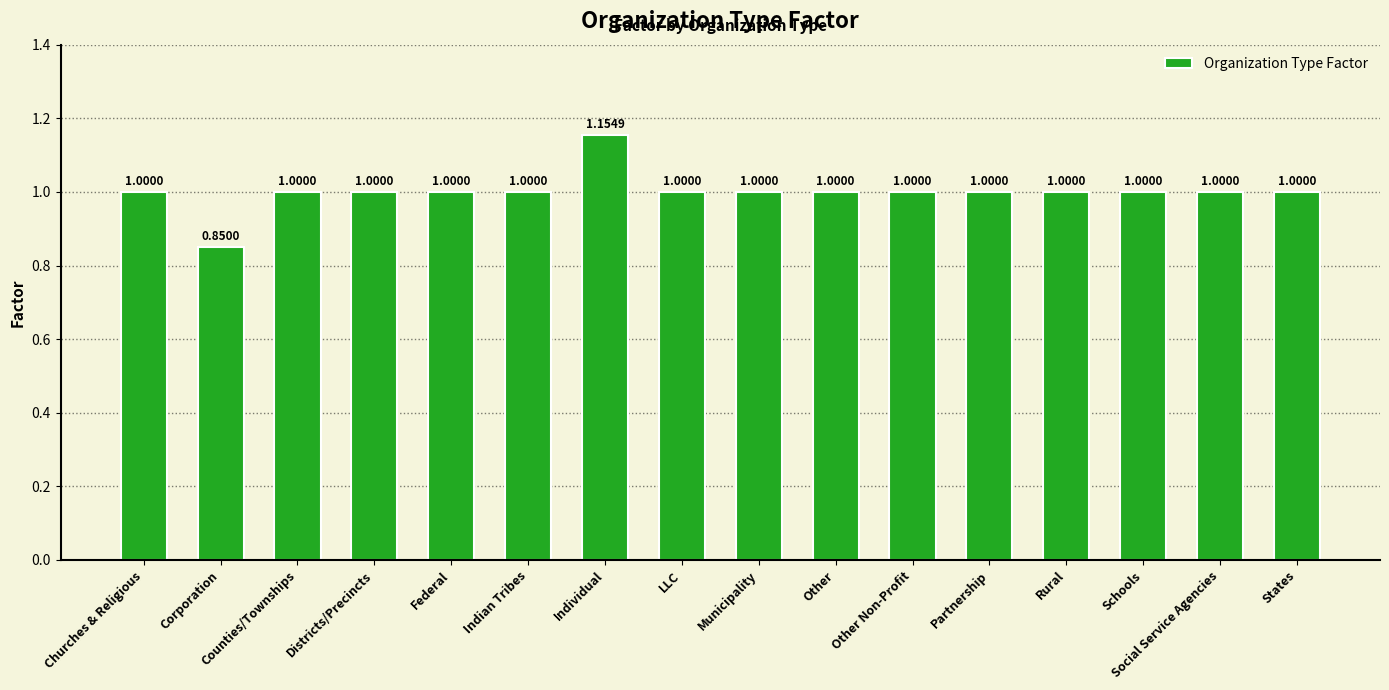

Which label corresponds to the smallest value in the chart?

Corporation